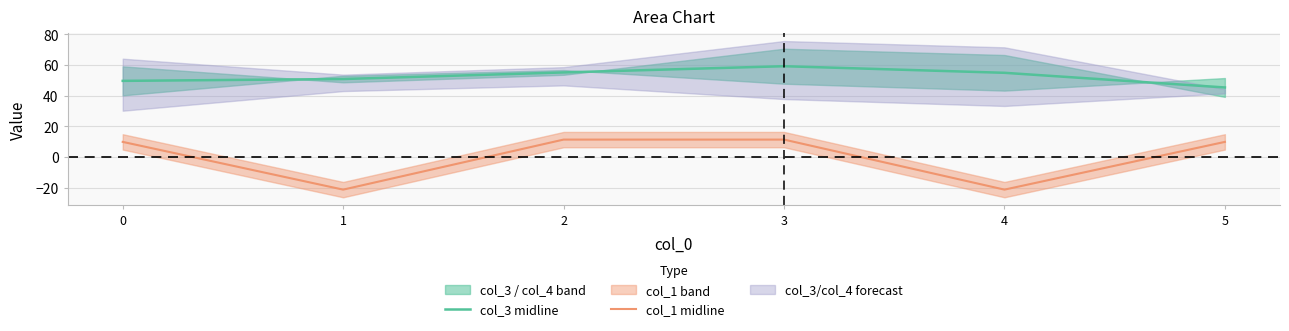

Which category has the lowest value across all series?

1